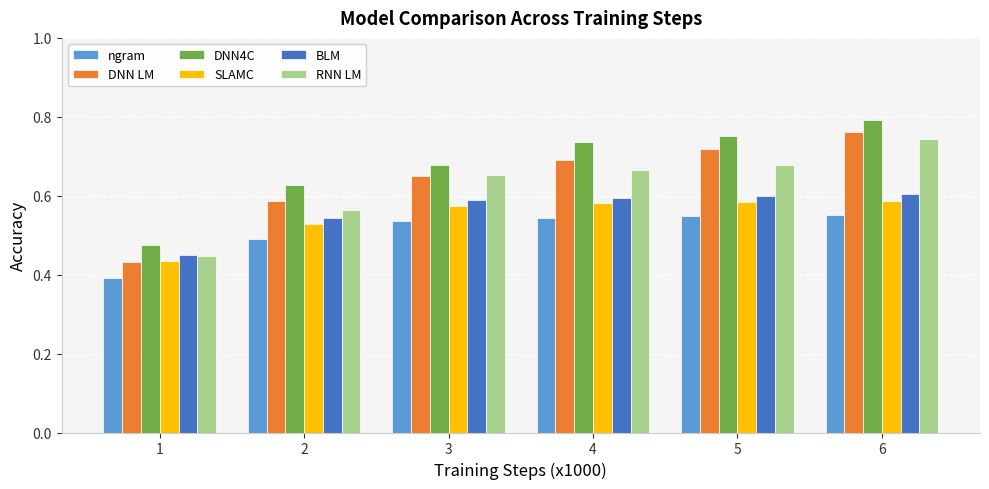

Which series has the largest range (max minus min)?

DNN LM